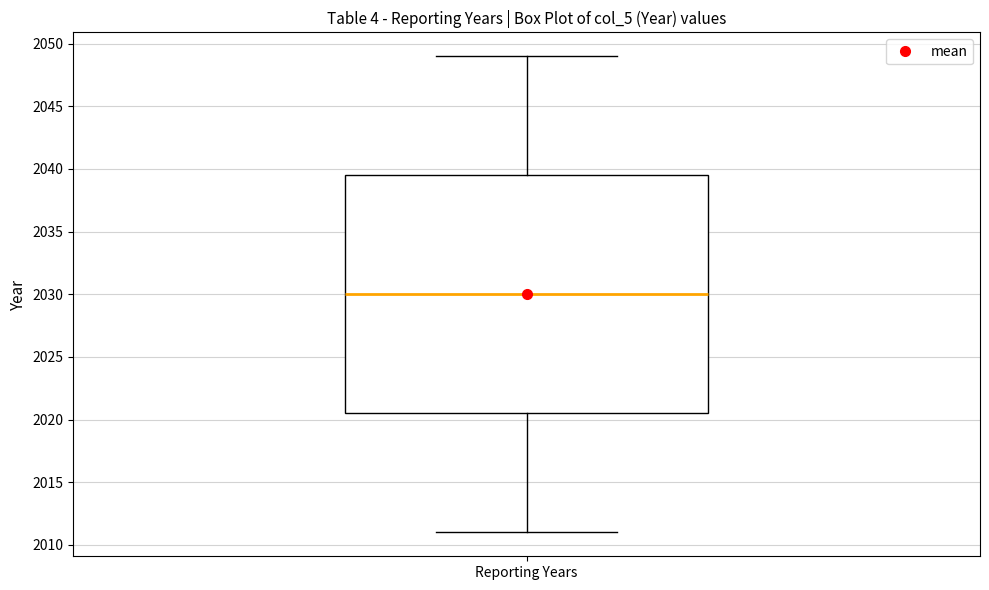

Read this box plot against the y-axis: the position of the median line, the range covered by the box, and the ends of both whiskers. The values are not printed on the chart, so give them approximately, as read against the axis.

median 2030.0, box 2020.5 to 2039.5, whiskers 2011.0 to 2049.0